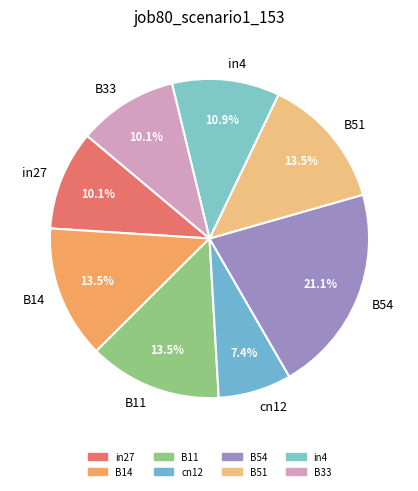

To the nearest percent, what portion does in4 represent?

11%